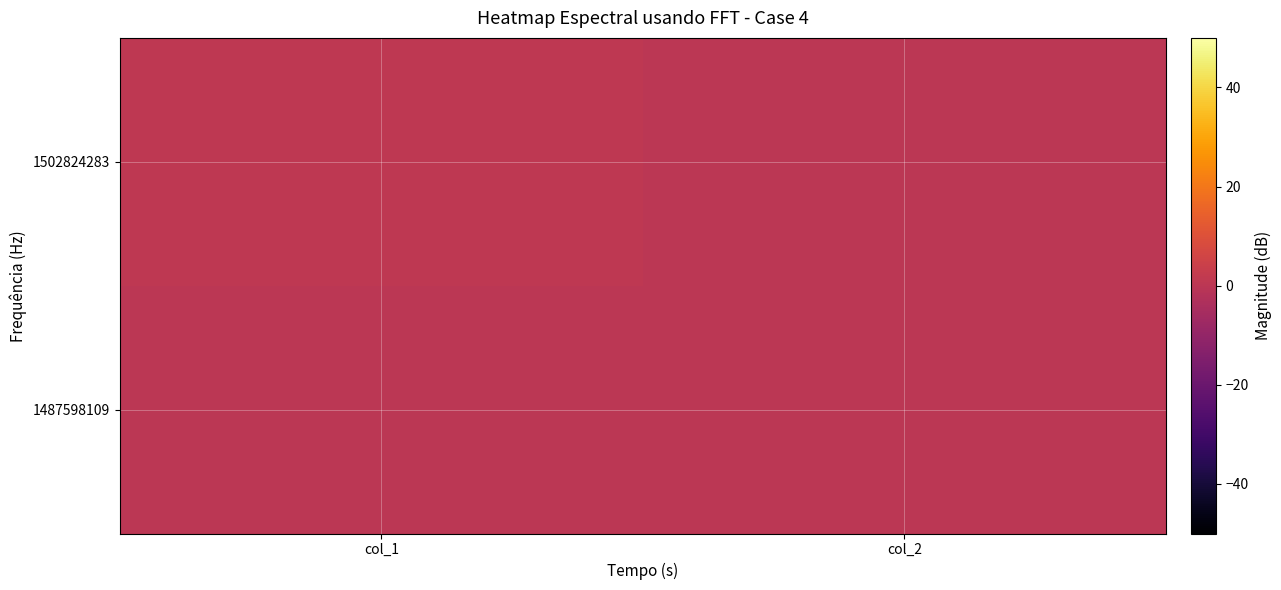

Reading left to right, what are all the values shown in this chart?

1487598109: col_1=0	col_2=0
1502824283: col_1=1	col_2=0